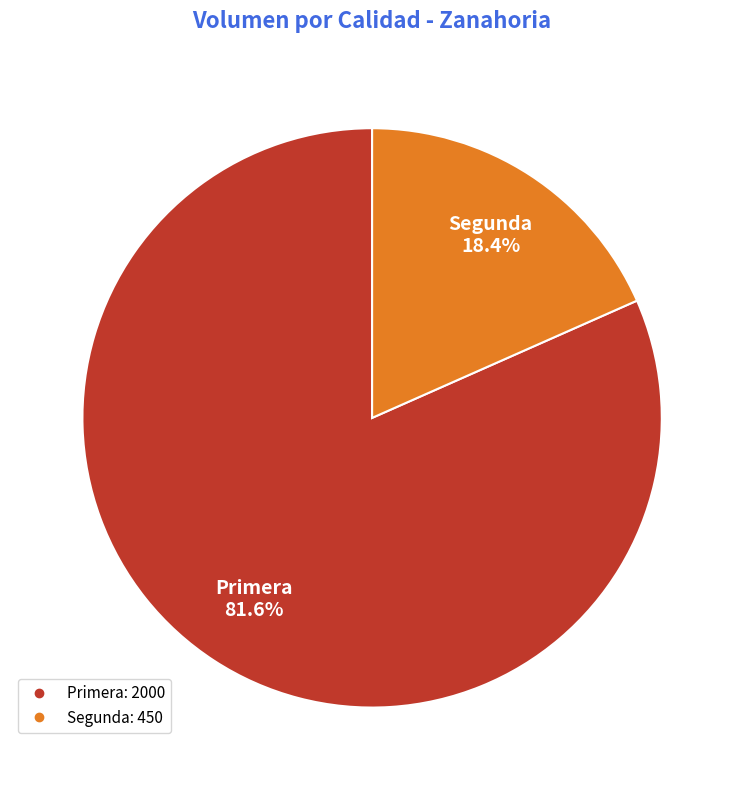

Which slice is the smallest?

Segunda